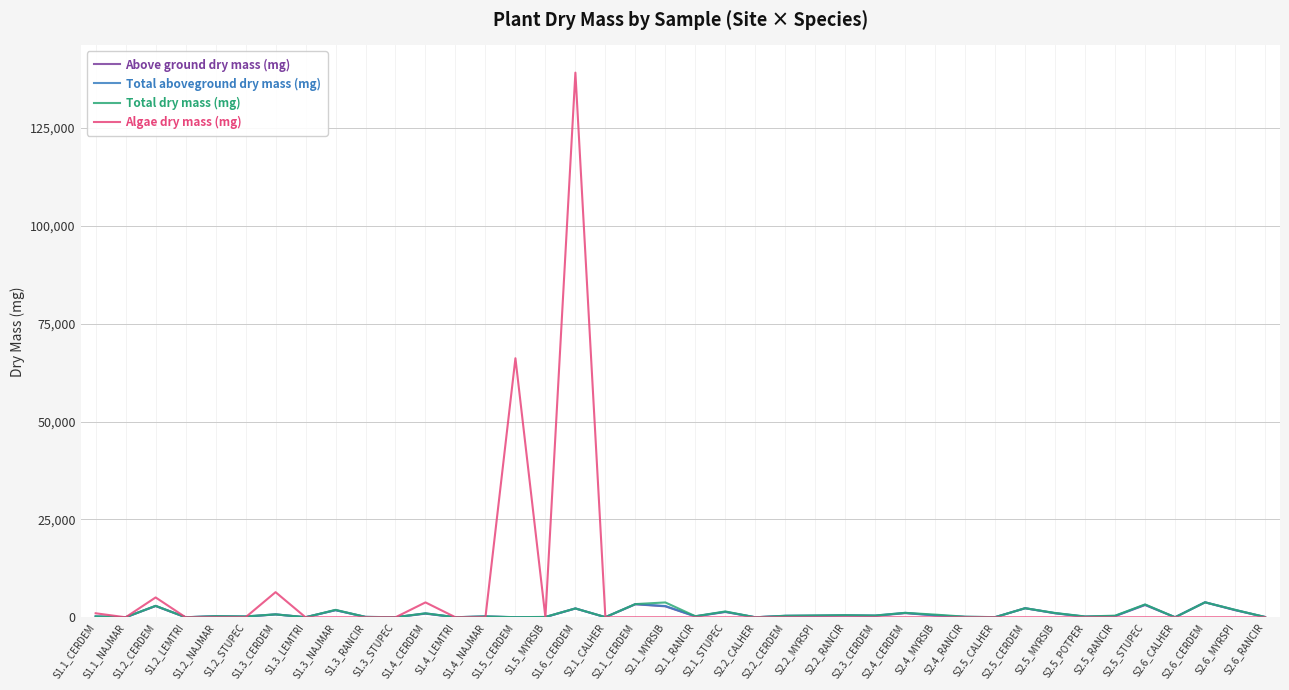

Which series has the widest spread of values?

Algae dry mass (mg)